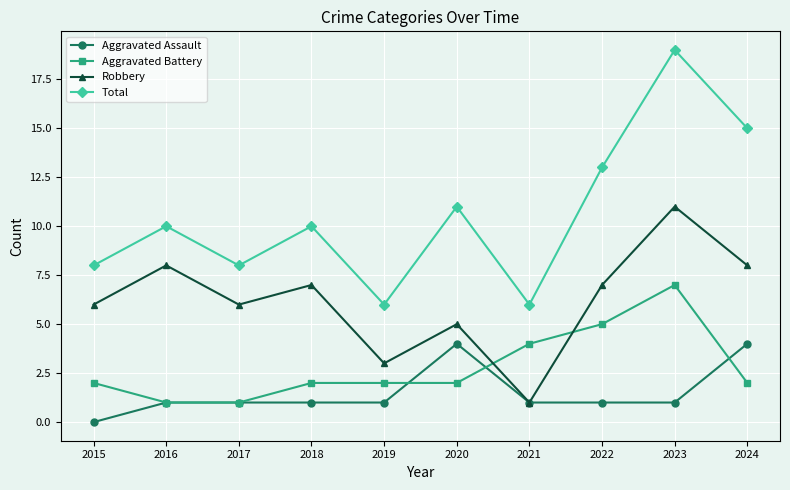

What value does the Aggravated Assault series have at 2024?

4